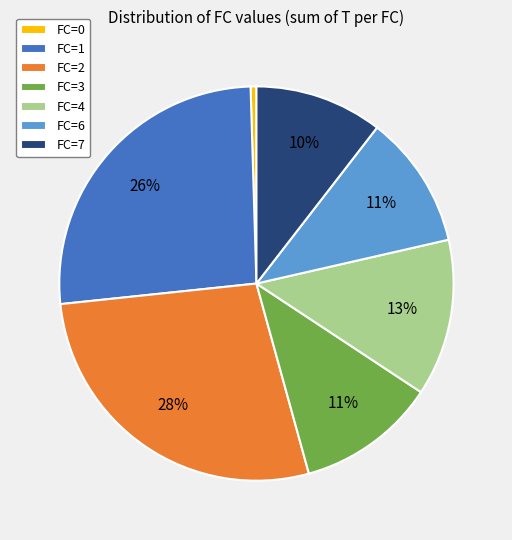

The FC=7 slice represents 10% of the pie. True or false?

True